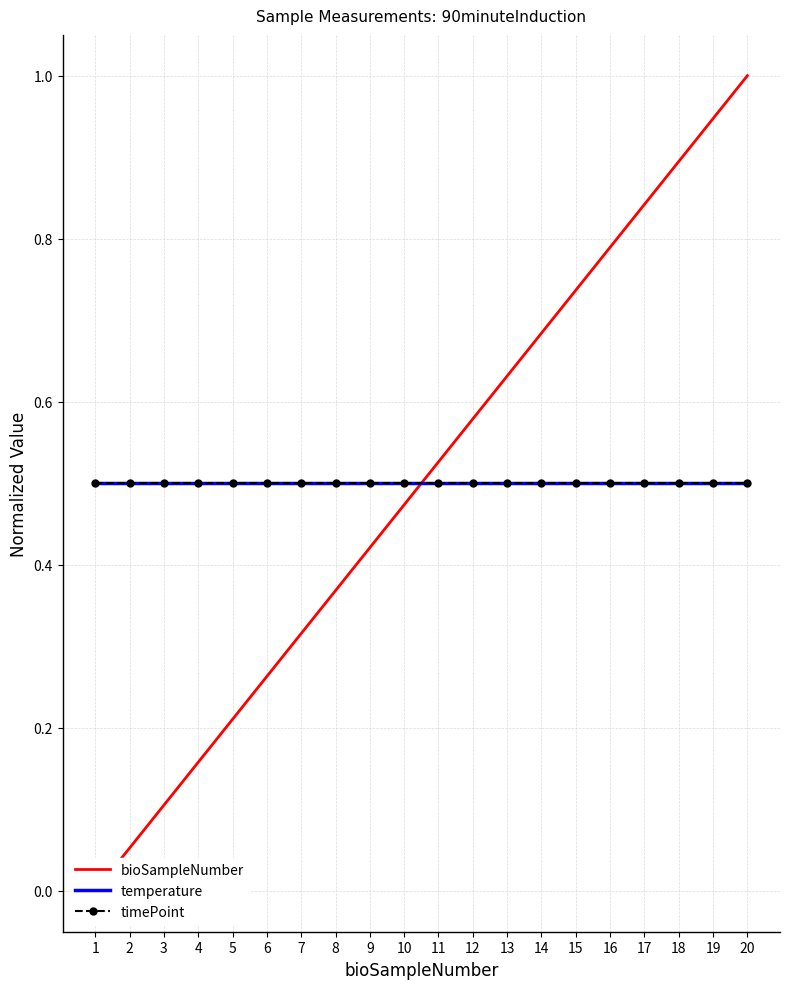

Is it true that timePoint equals 0.5 at 7?

True